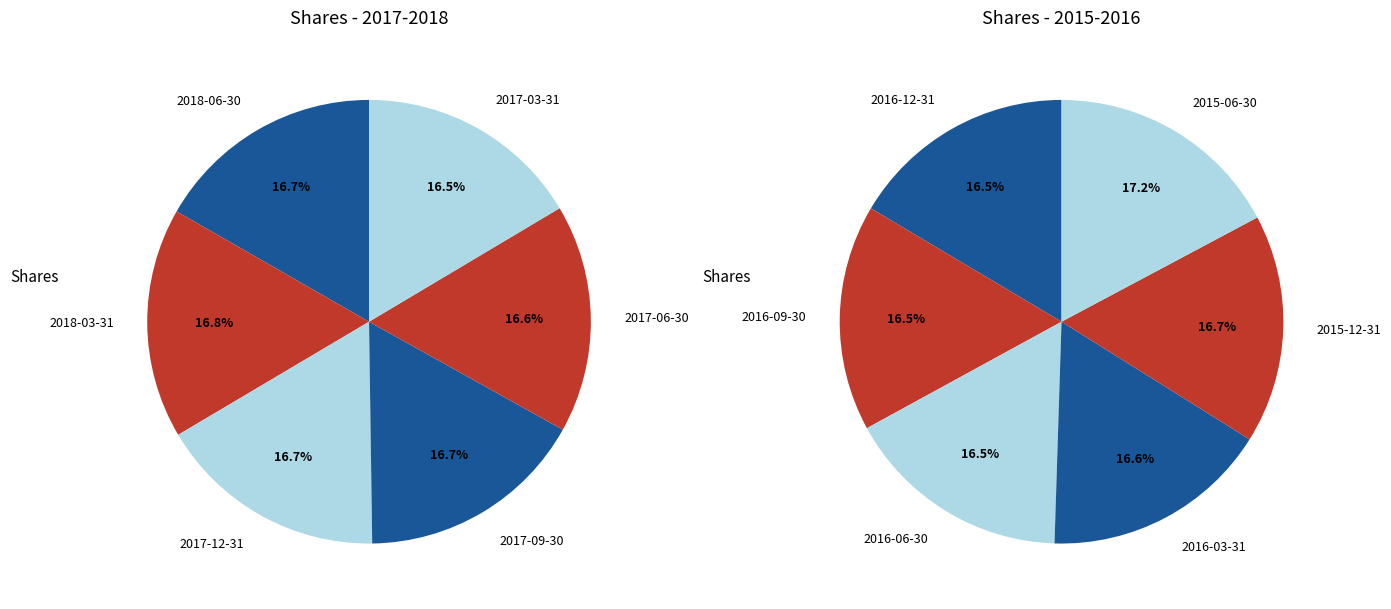

Rank the series by their average value, from lowest to highest.

values_right, values_left